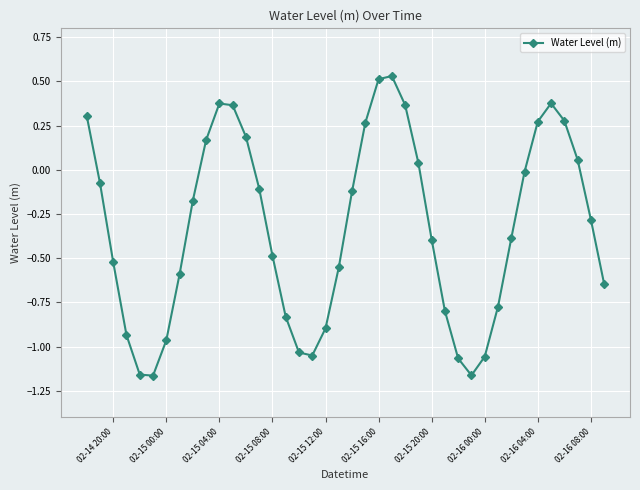

What is the sum of all values?

-13.1